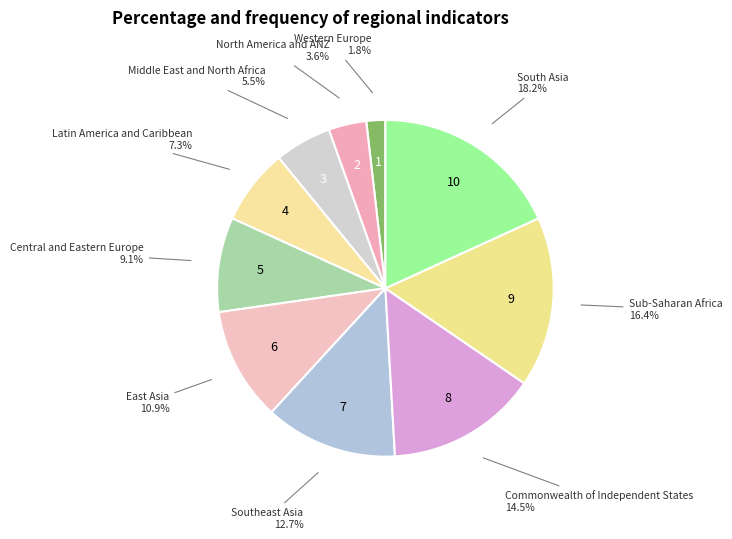

Is it true that East Asia is 11% of the pie?

True